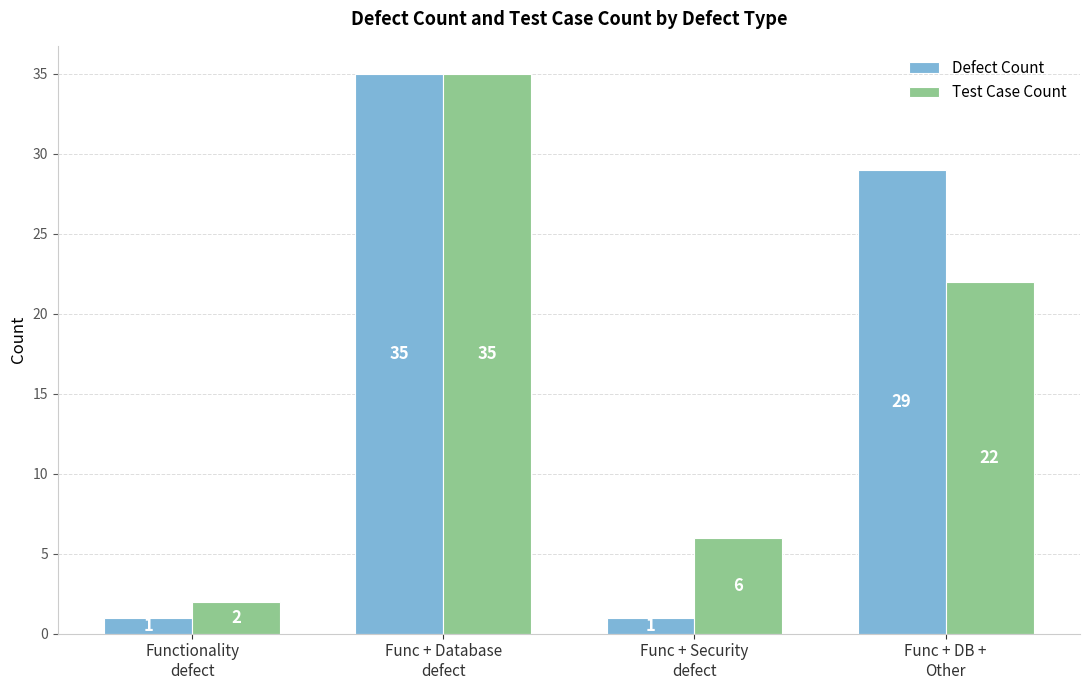

What is the sum of all Defect Count values?

66